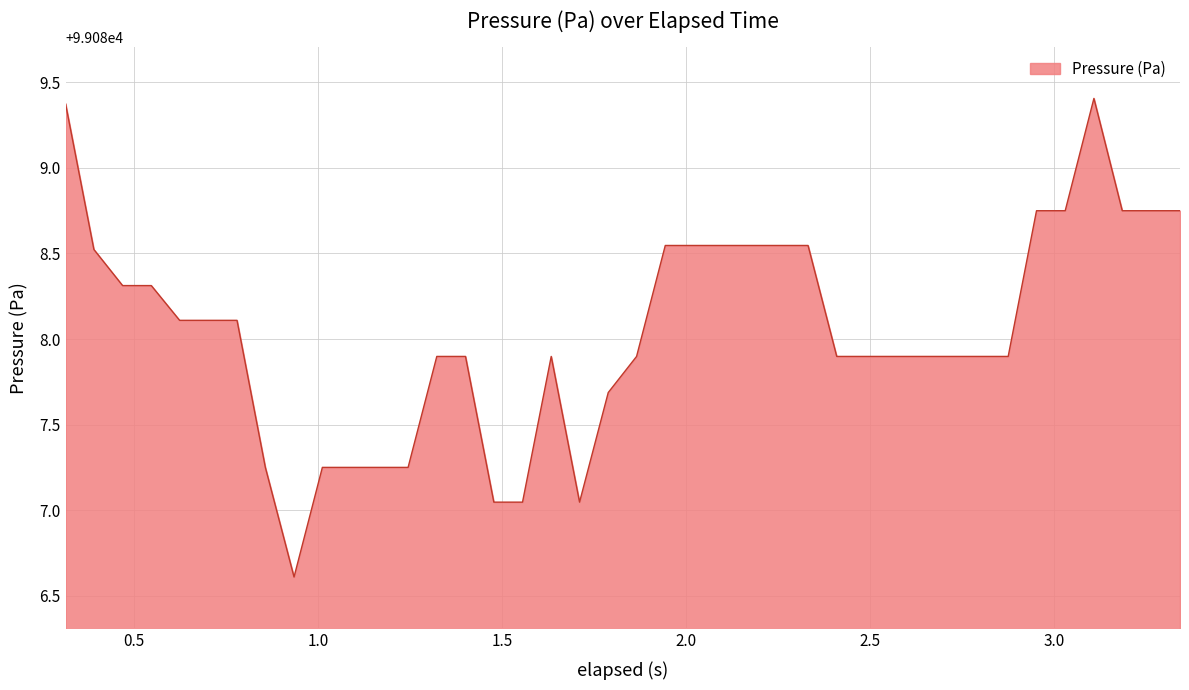

What is the minimum value shown in the chart?

99086.6